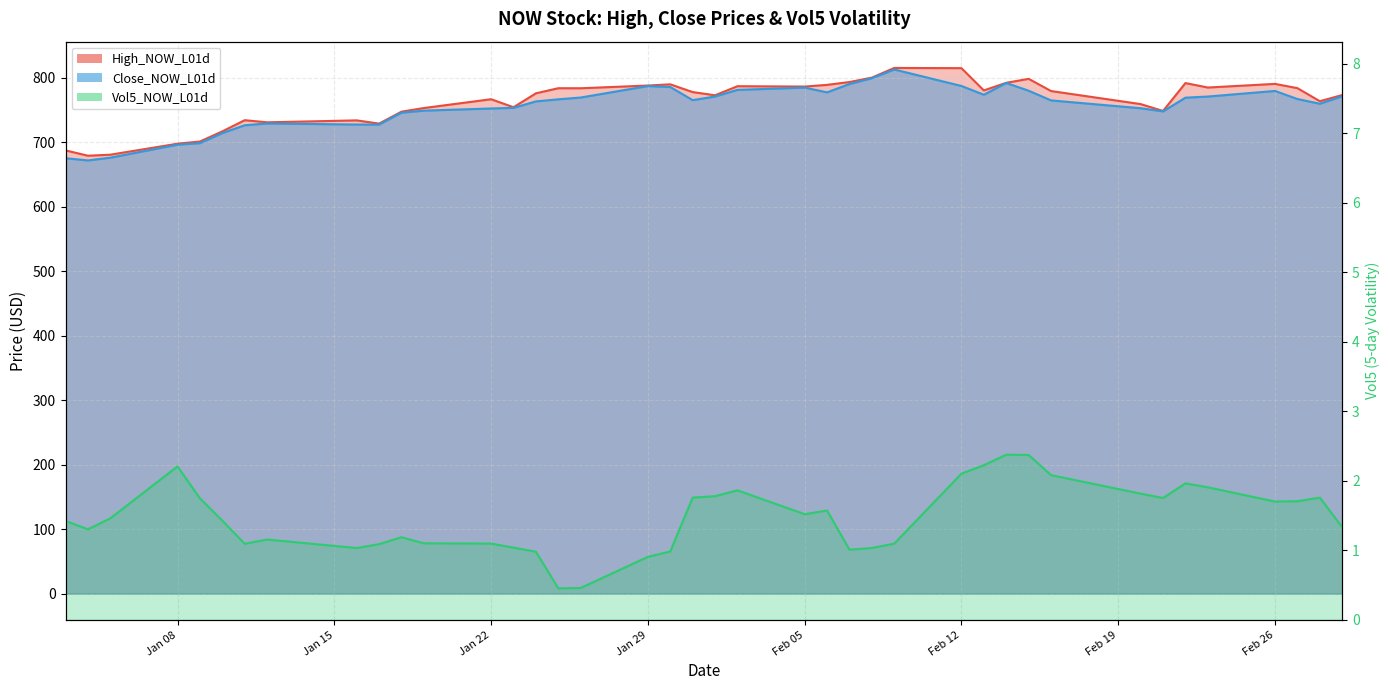

Rank the categories by High_NOW_L01d value from highest to lowest.

2024-02-09, 2024-02-12, 2024-02-08, 2024-02-15, 2024-02-07, 2024-02-14, 2024-02-22, 2024-02-26, 2024-01-30, 2024-02-06, 2024-01-29, 2024-02-02, 2024-02-05, 2024-02-23, 2024-02-27, 2024-01-25, 2024-01-26, 2024-02-13, 2024-02-16, 2024-01-31, 2024-01-24, 2024-02-29, 2024-02-01, 2024-01-22, 2024-02-28, 2024-02-20, 2024-01-23, 2024-01-19, 2024-02-21, 2024-01-18, 2024-01-11, 2024-01-16, 2024-01-12, 2024-01-17, 2024-01-10, 2024-01-09, 2024-01-08, 2024-01-03, 2024-01-05, 2024-01-04